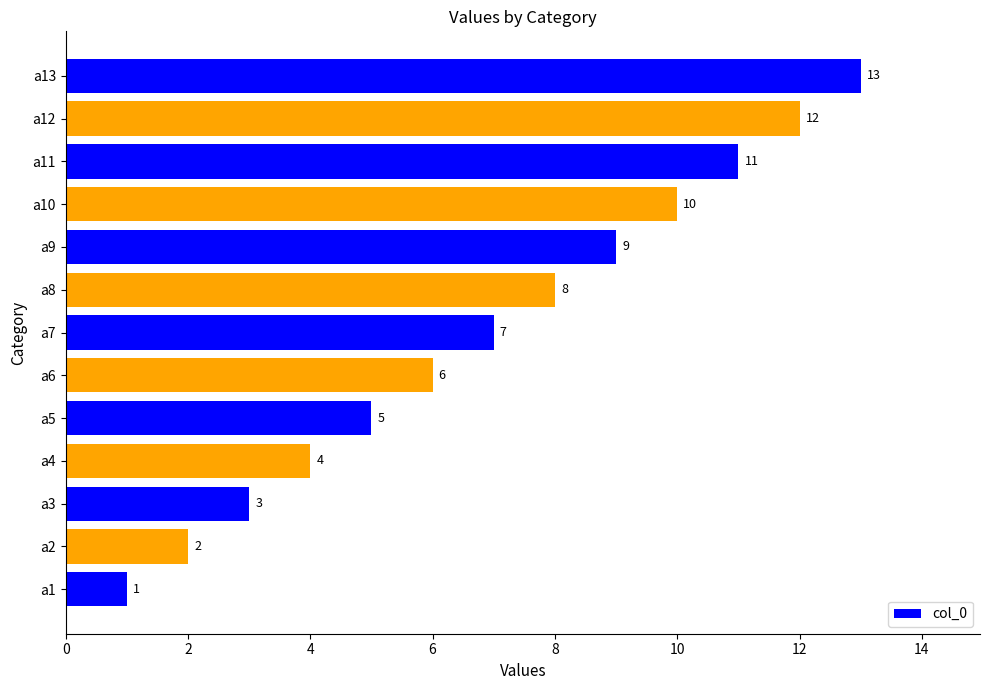

What is the difference between the second highest and minimum values?

11